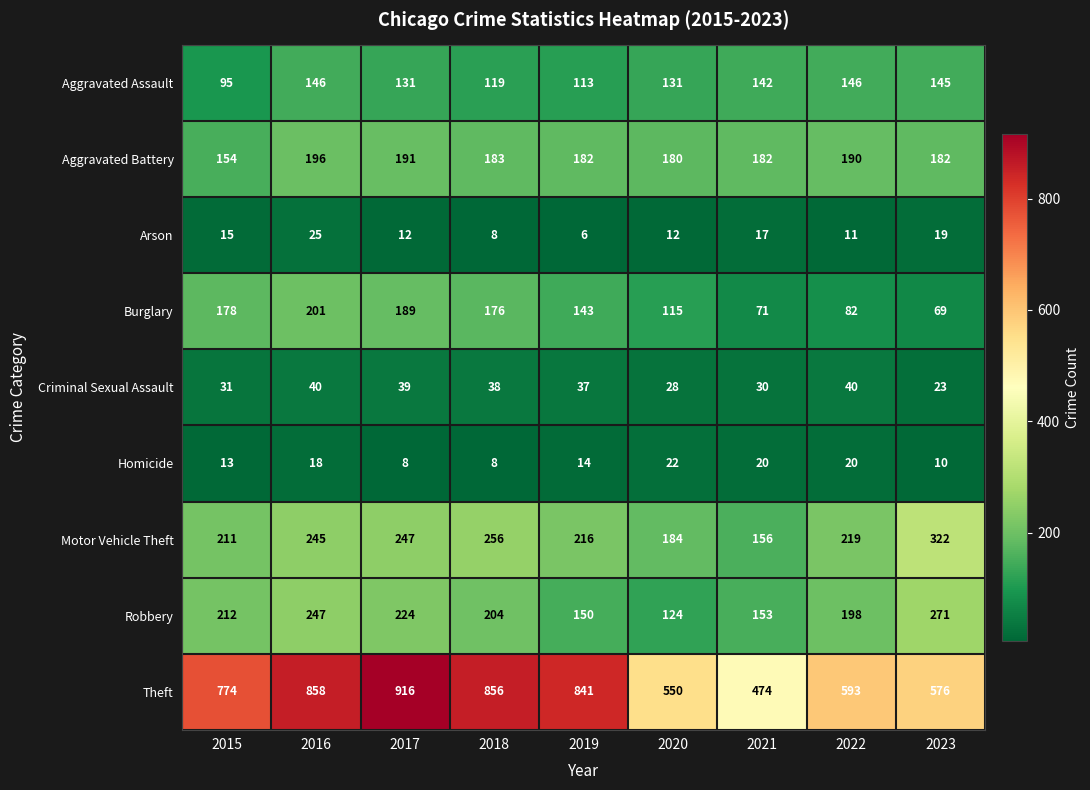

Count the number of categories in the chart.

9